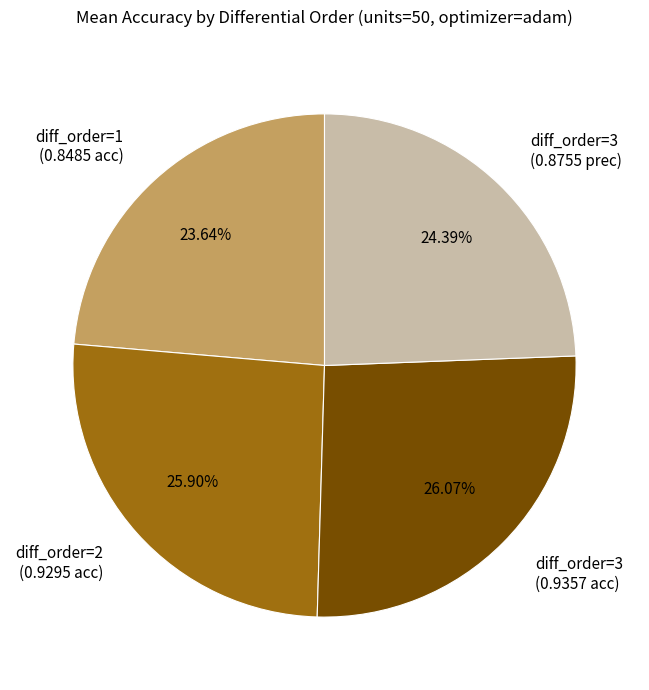

Is there a majority slice in this chart?

No